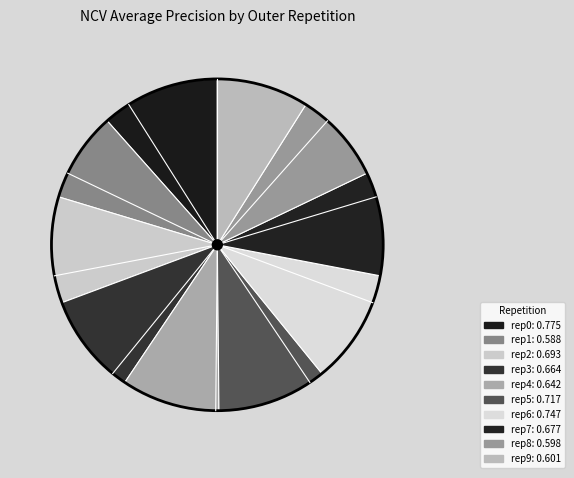

To the nearest percent, what is the difference between the largest and smallest slice percentages?

3%